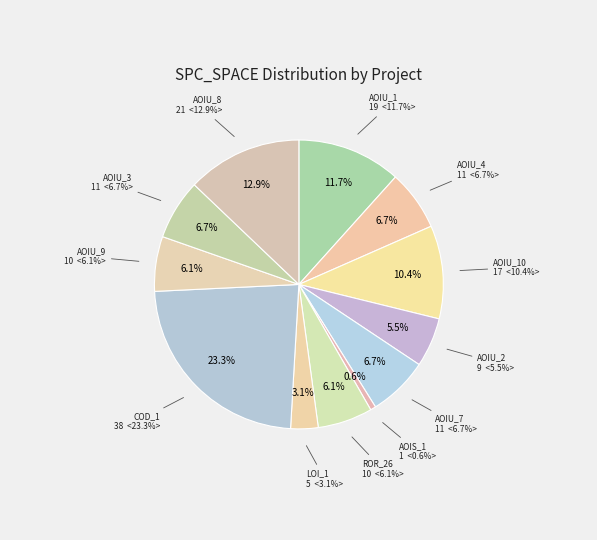

What is the ratio of the value at DailyLimit.Account.AOIU_4 to the value at DailyLimit.Account.AOIU_9?

1.1